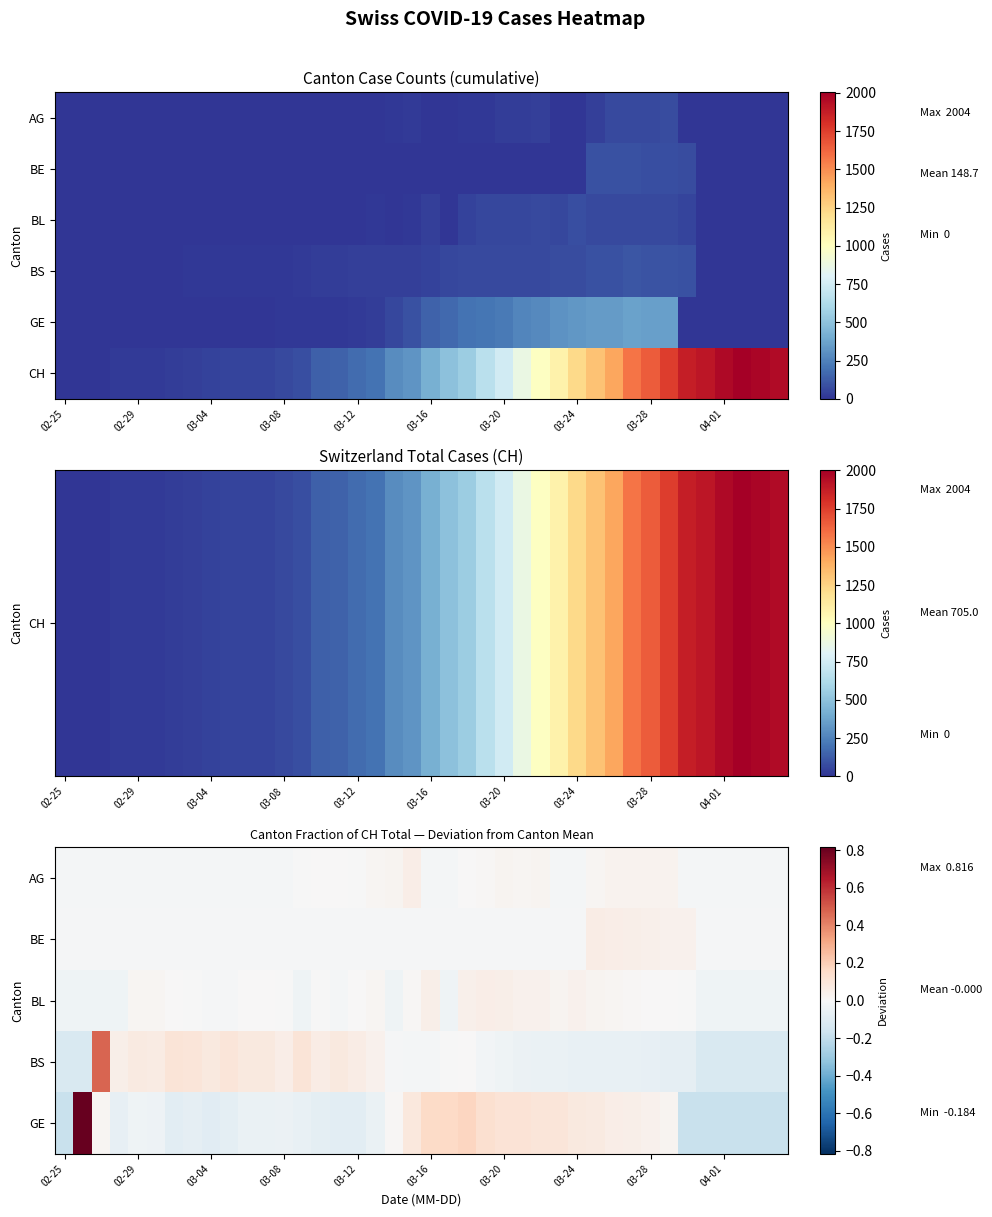

Rank the series by their maximum value, from lowest to highest.

BL, AG, BE, BS, GE, CH